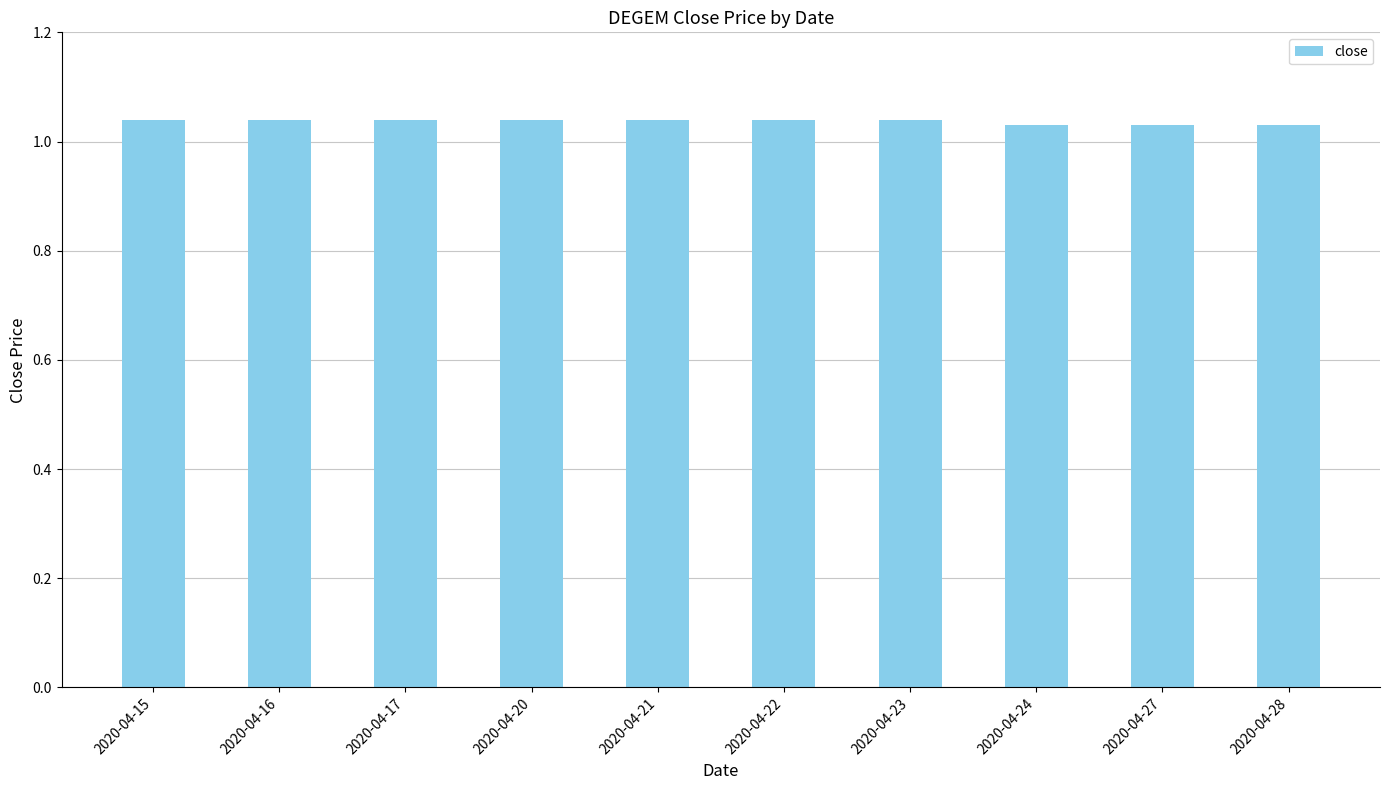

How many values are between 1 and 2?

10